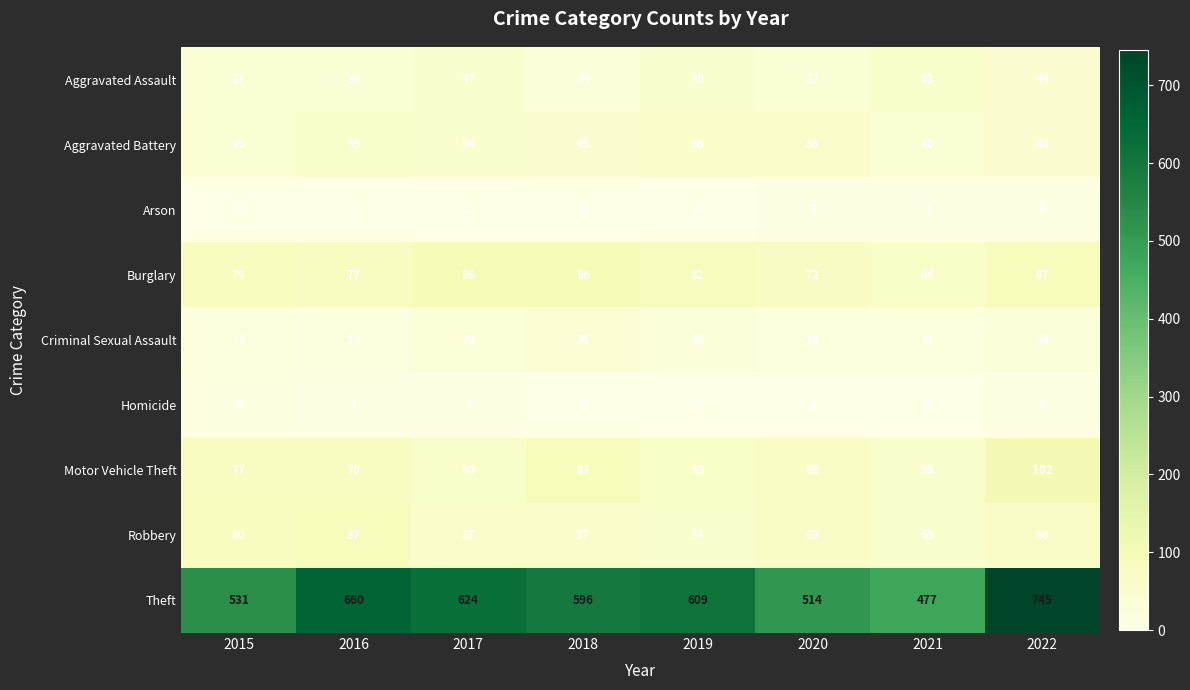

At which label does Robbery first exceed 66?

2015